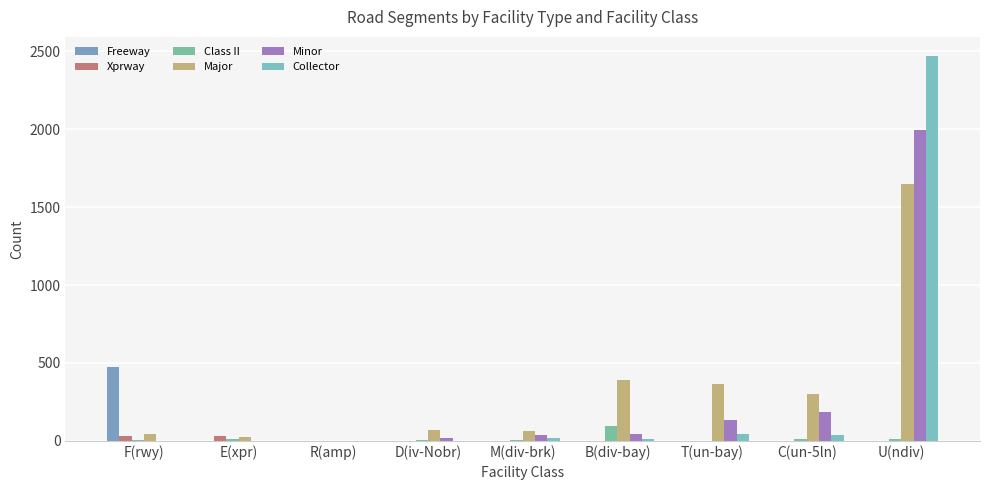

What position from the right is R(amp)?

7